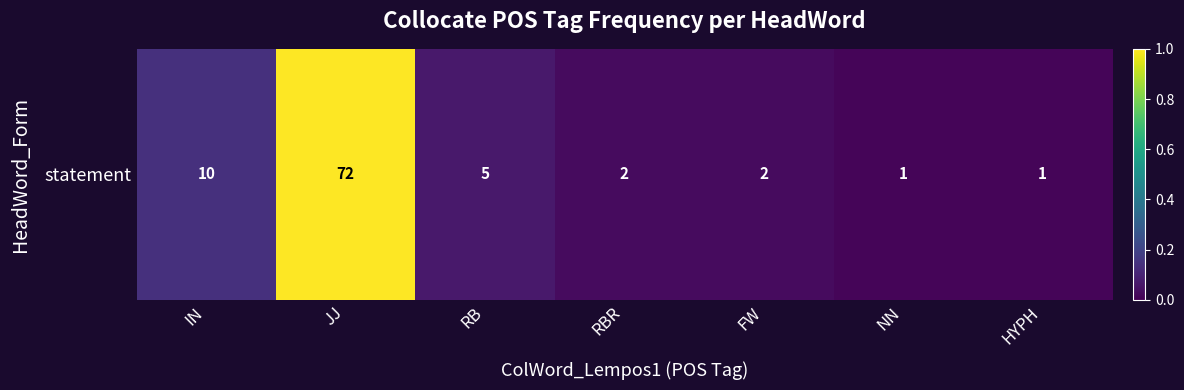

Rank the categories by value from highest to lowest.

JJ, IN, RB, RBR, FW, NN, HYPH